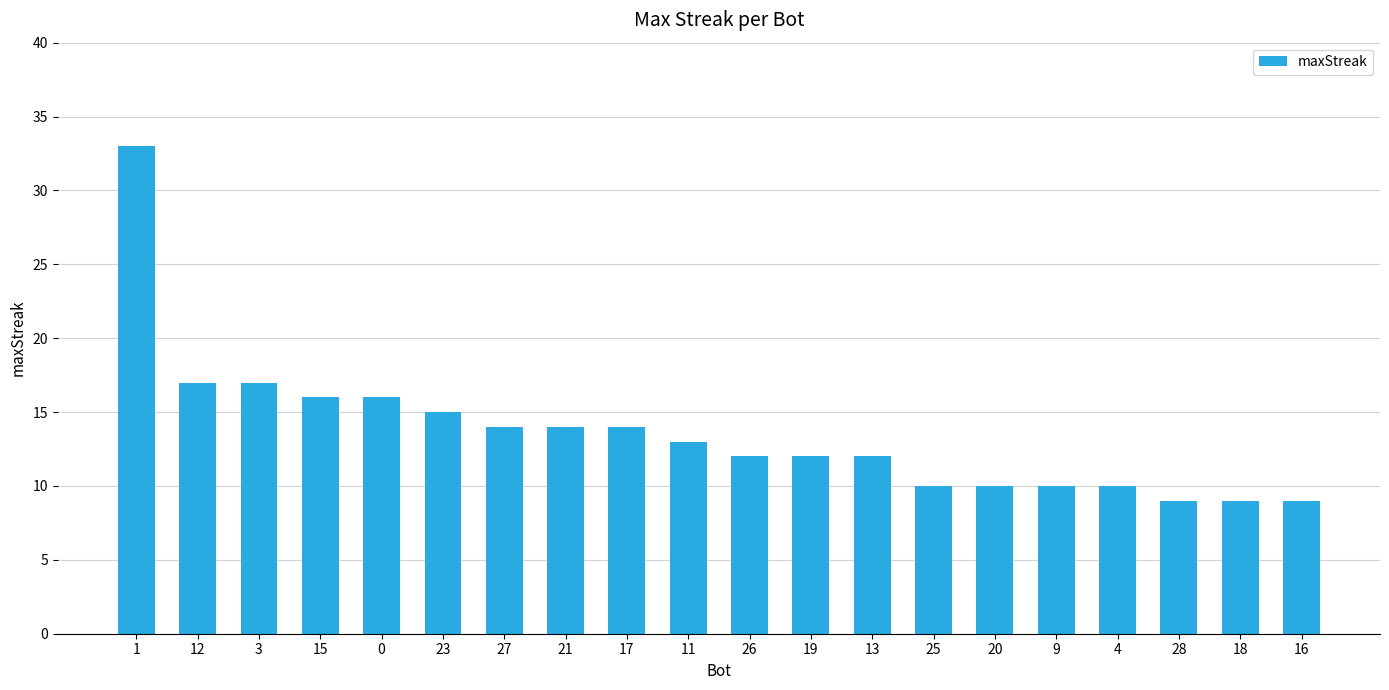

What is the average value?

14